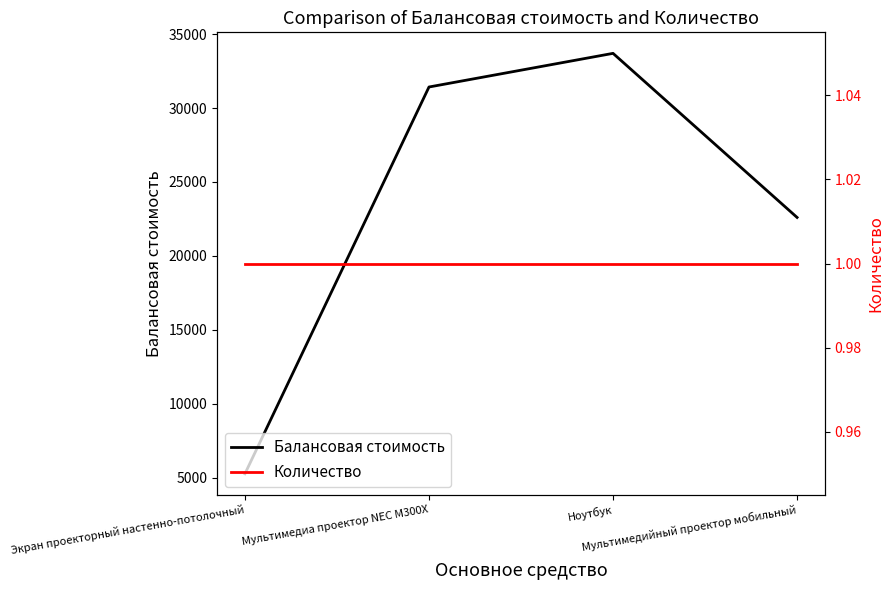

Rank the series at Мультимедийный проектор мобильный from lowest to highest value.

Количество, Балансовая стоимость